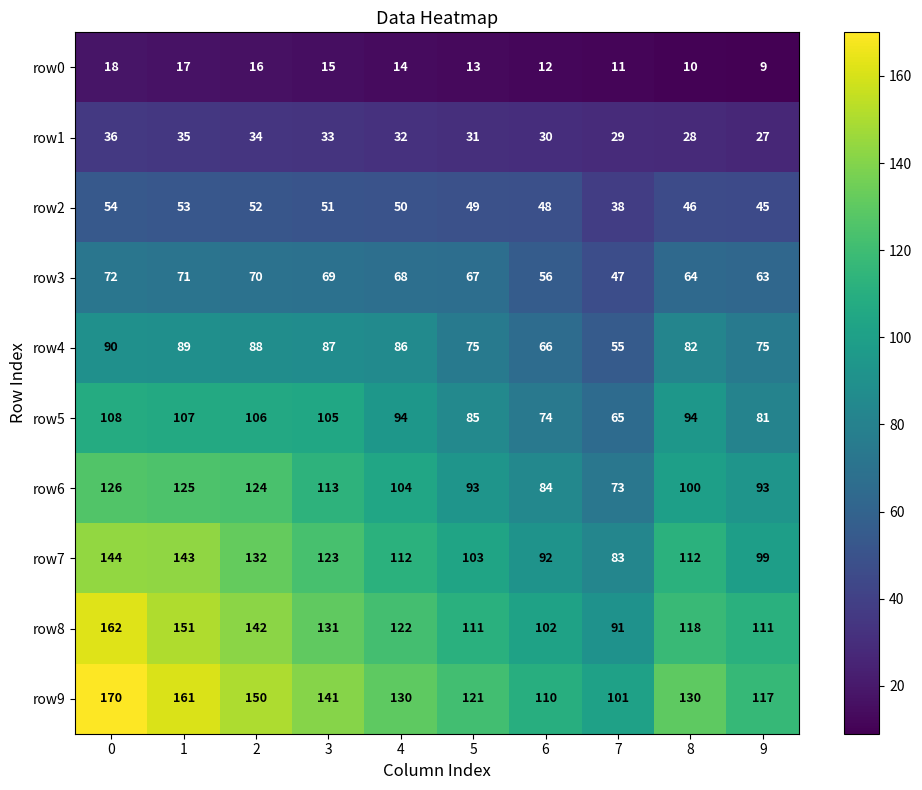

What is the spread (max minus min) of values at 7?

90